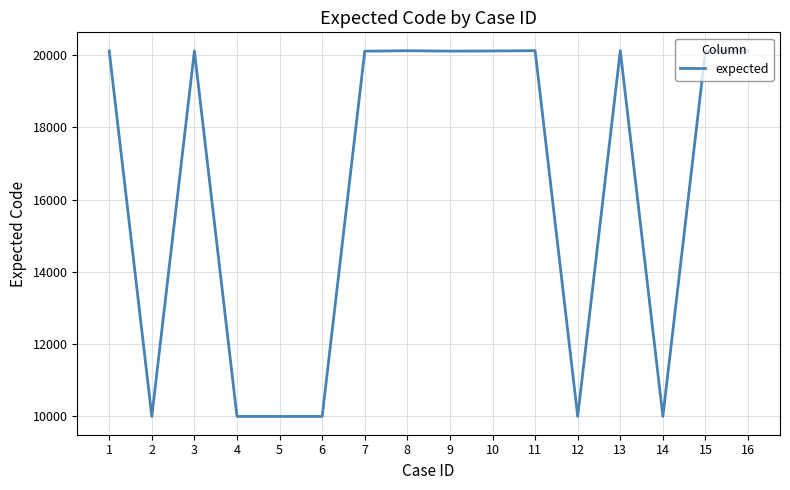

What is the difference between the second highest and second lowest values?

10116